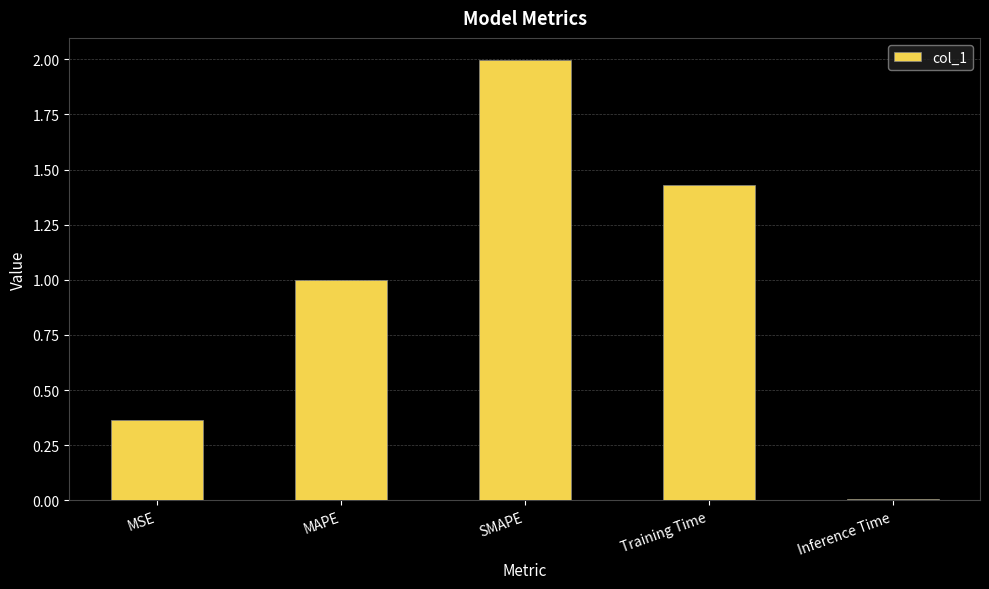

List the labels in order of value, largest first.

SMAPE, Training Time, MAPE, MSE, Inference Time